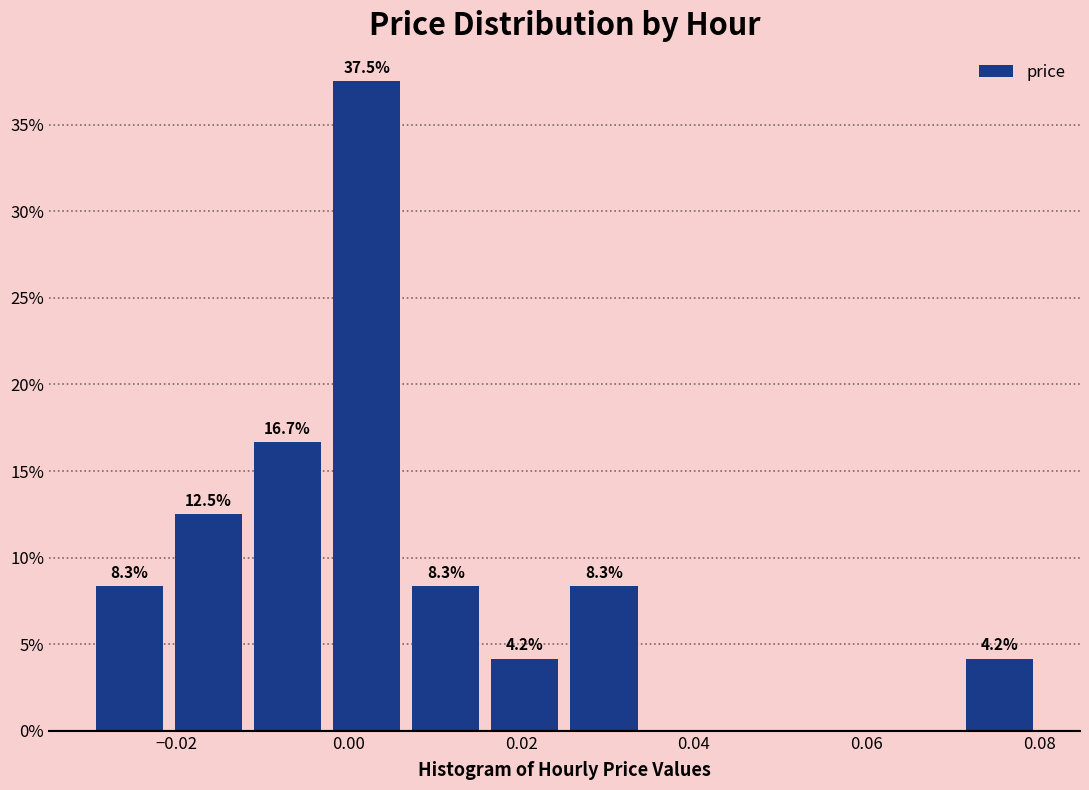

Over which range of the x-axis is the bar tallest?

-0.002 to 0.006